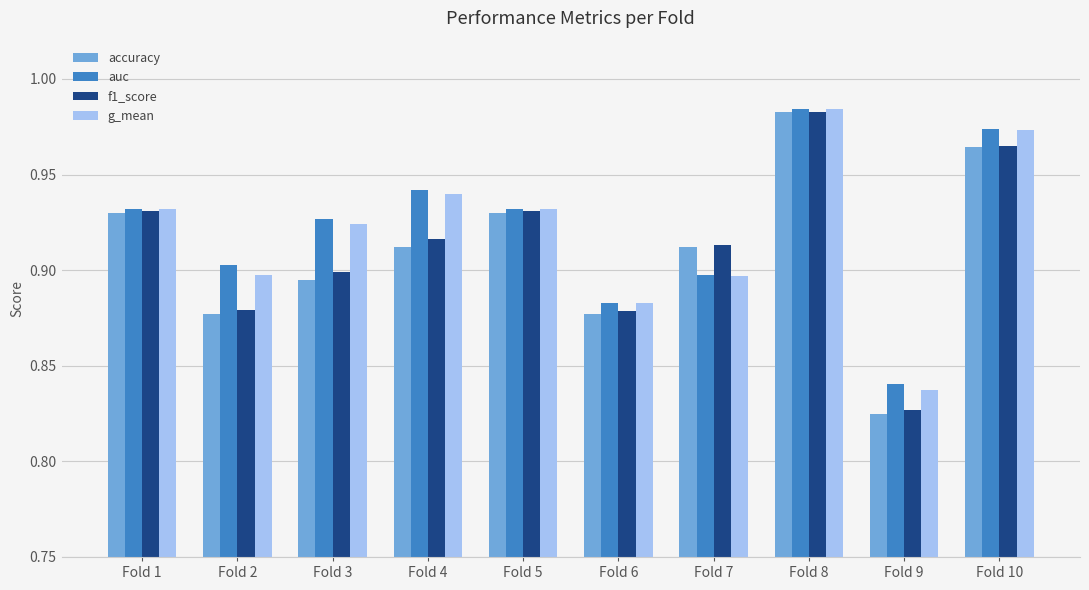

Does the chart contain any negative values?

No